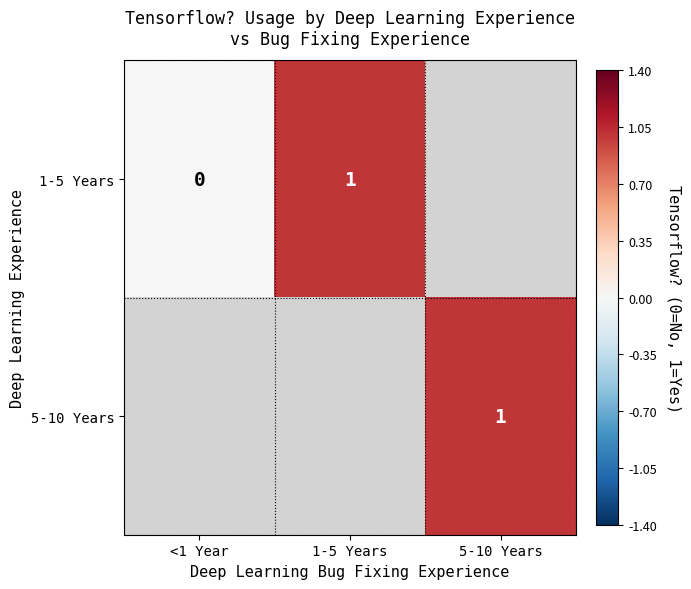

Is it true that 1-5 Years equals 1 at 1-5 Years?

True